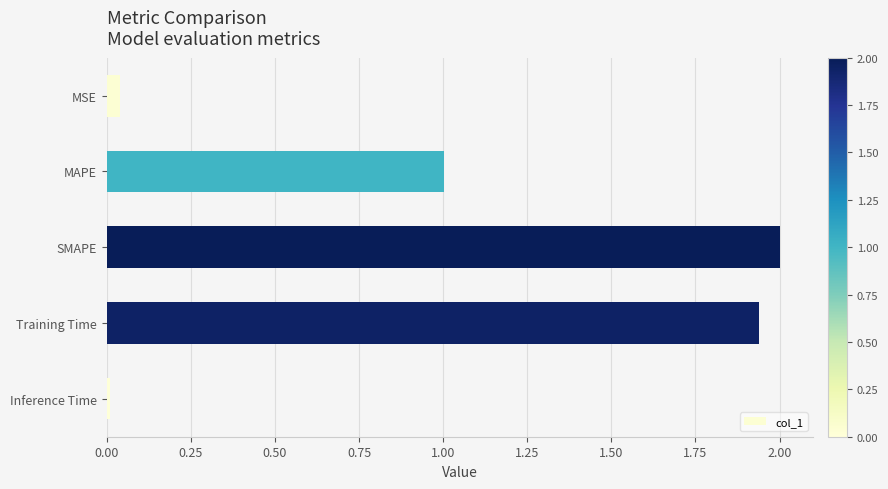

What is the difference between the maximum and minimum values?

2.0